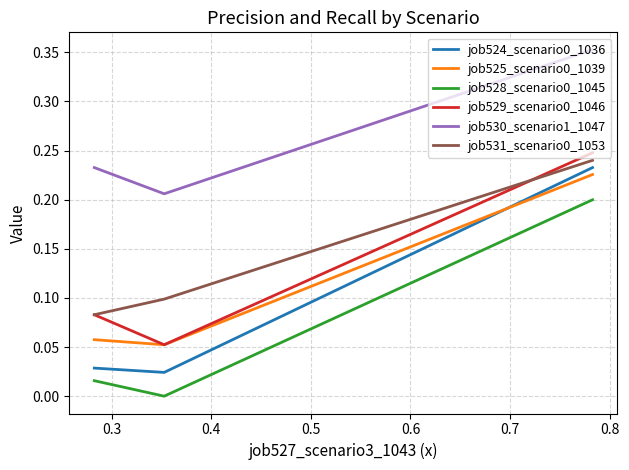

Which series has the largest total across all categories?

job530_scenario1_1047